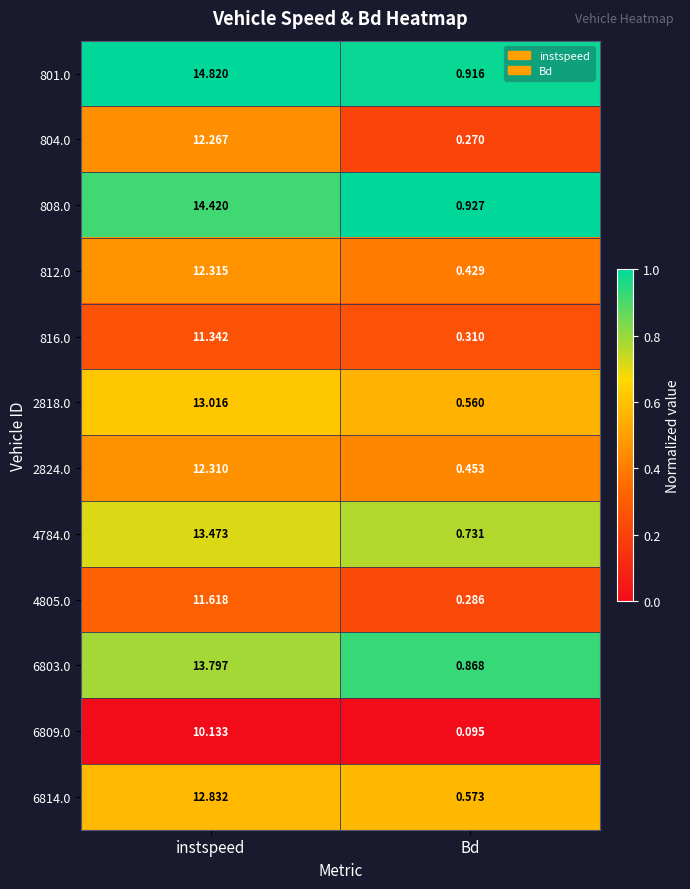

Is the value of 808.0 at Bd greater than the value of 804.0 at instspeed?

No